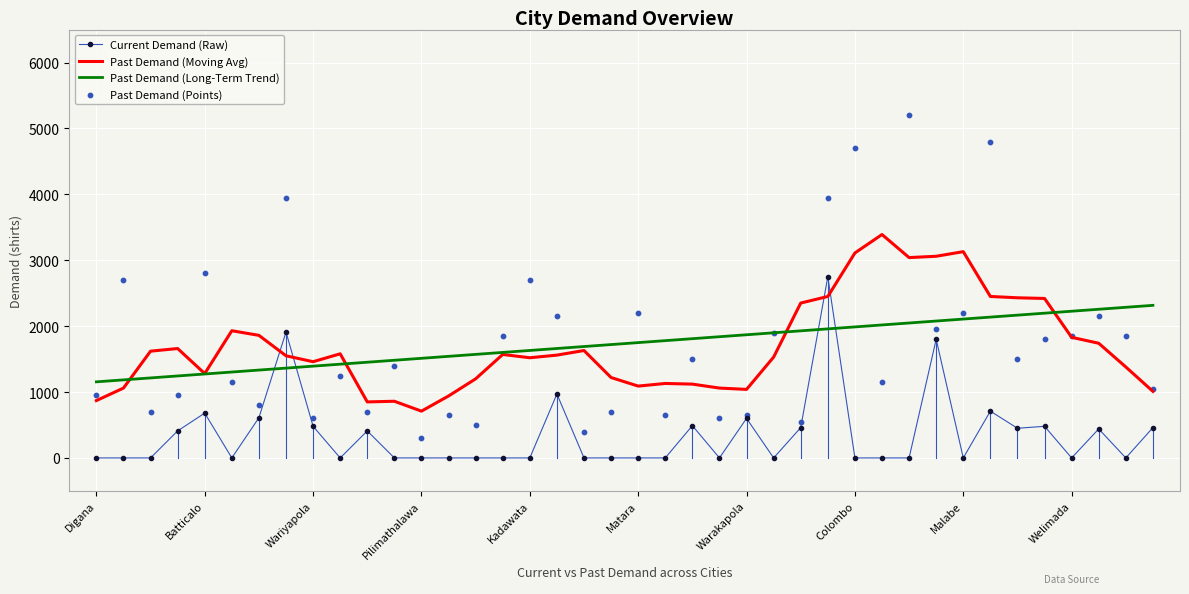

What is the lowest value of the Past Demand (Moving Avg) series?

710.0